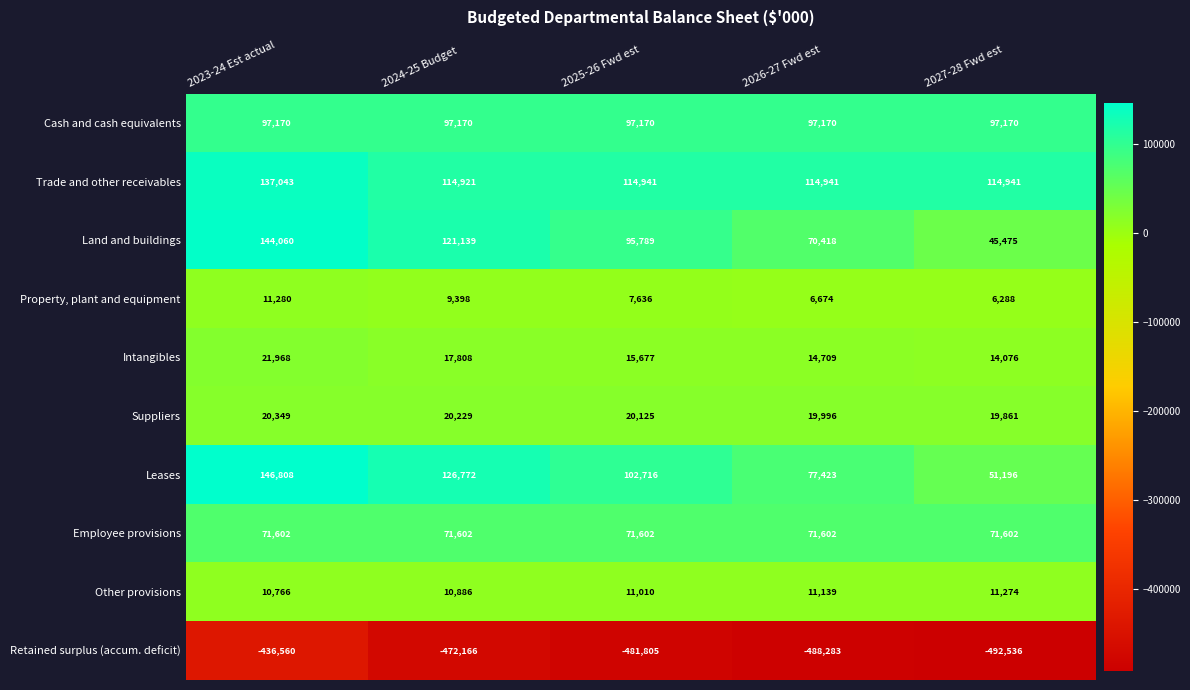

Rank the categories by Intangibles value from highest to lowest.

2023-24 Est actual, 2024-25 Budget, 2025-26 Fwd est, 2026-27 Fwd est, 2027-28 Fwd est